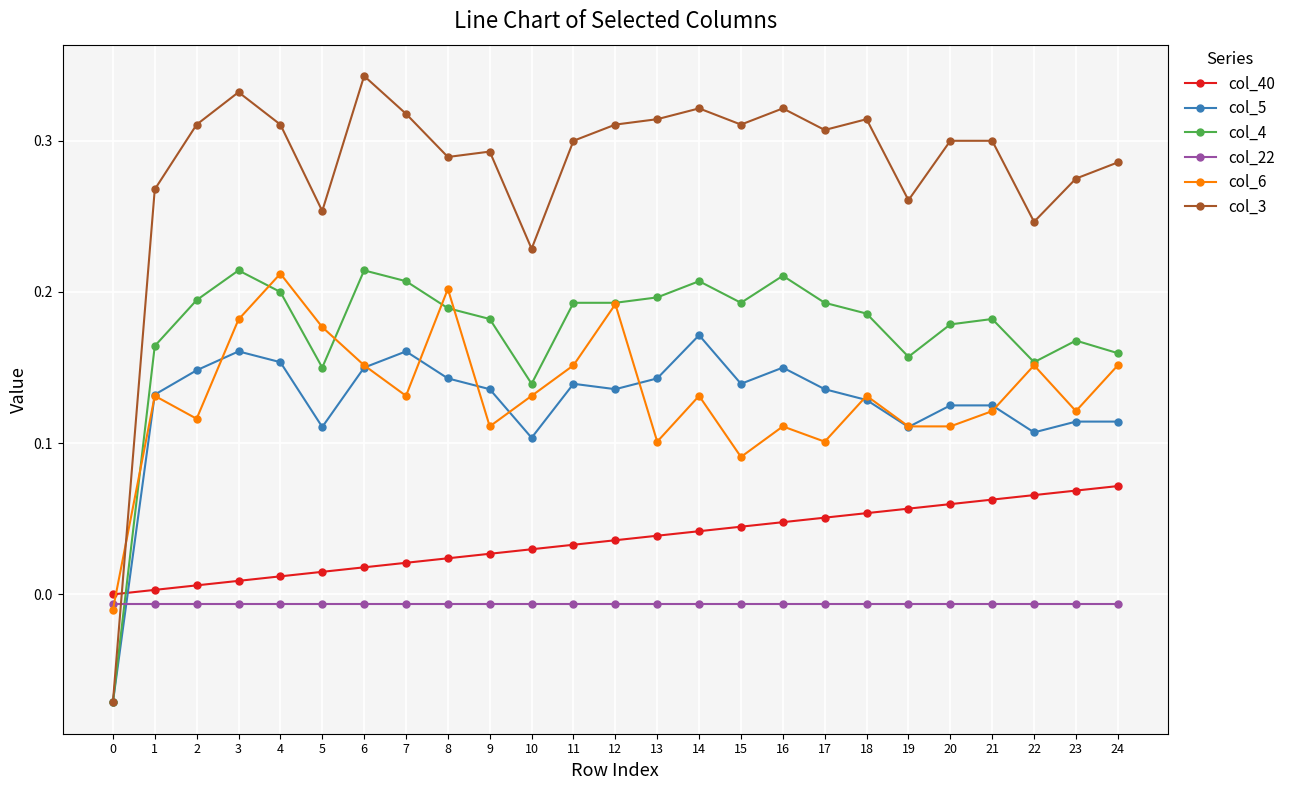

Which label corresponds to the largest value in the chart?

6